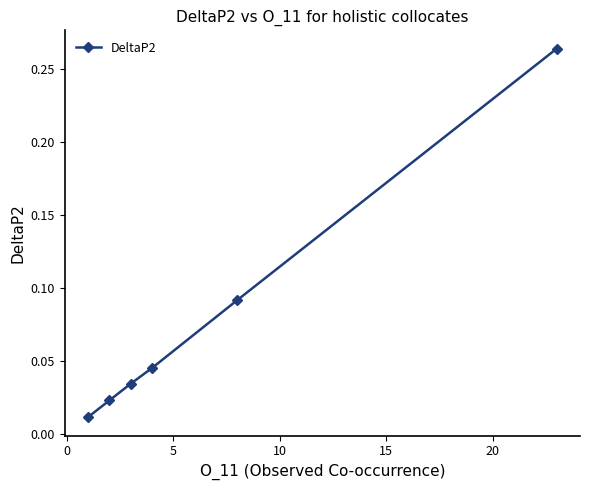

True or false: there are more than 2 points higher than both neighbors.

False